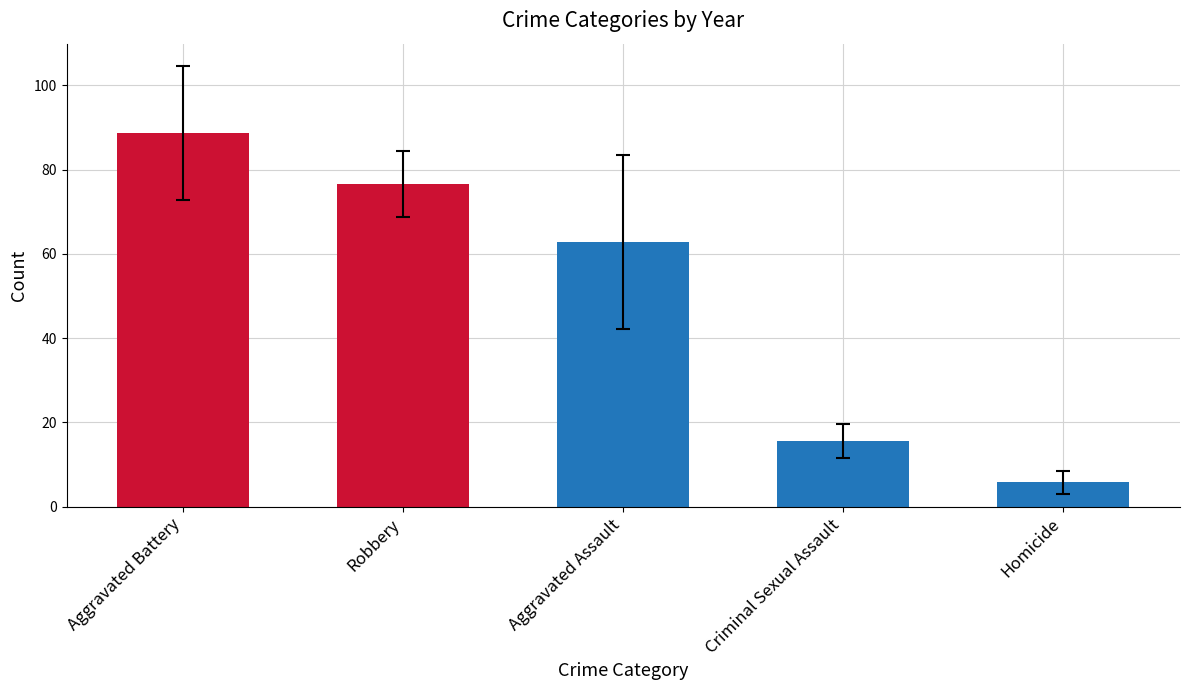

List the labels in order of value, smallest first.

Homicide, Criminal Sexual Assault, Aggravated Assault, Robbery, Aggravated Battery